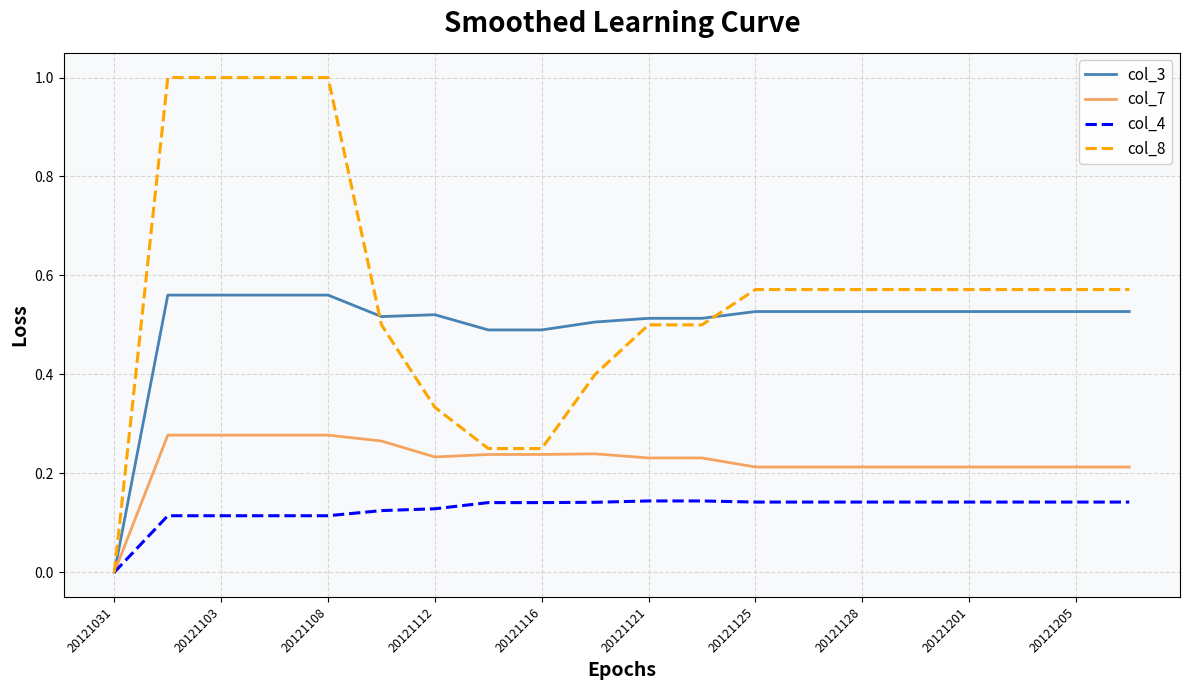

List the series in order of their peak value, highest first.

col_8, col_3, col_7, col_4